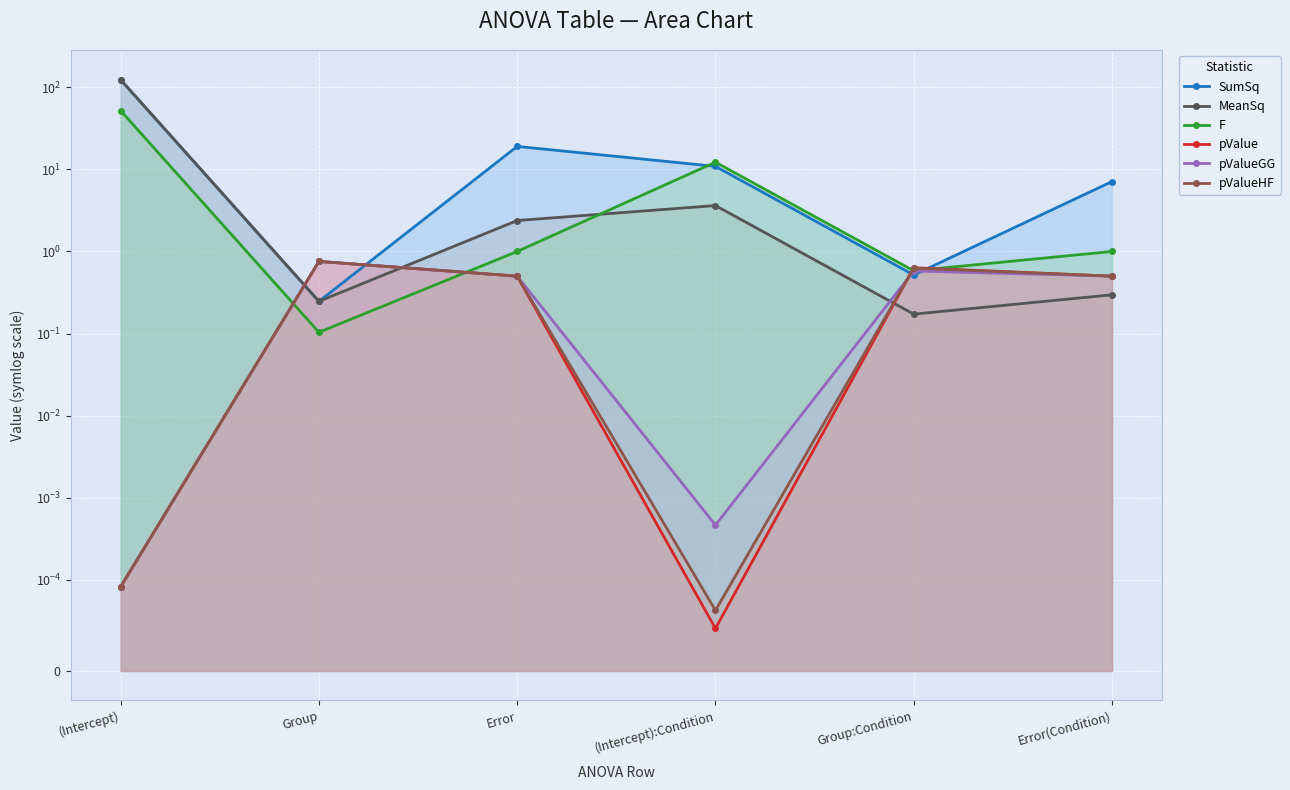

In pValueGG, how many points are higher than both neighbors (excluding endpoints)?

2